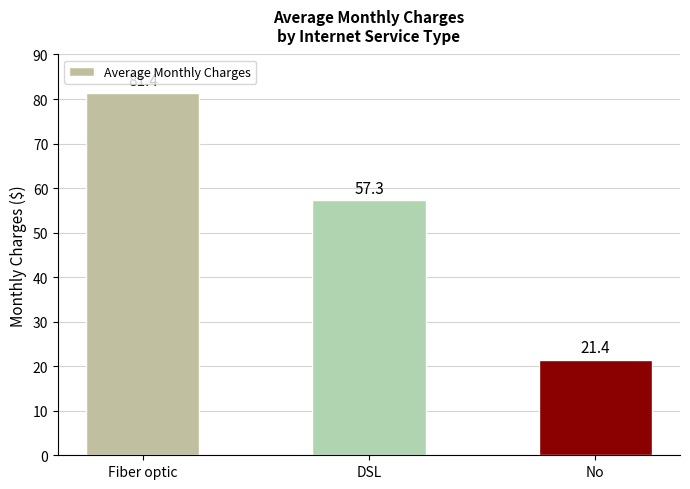

Where is the data nearest to the value 51?

DSL